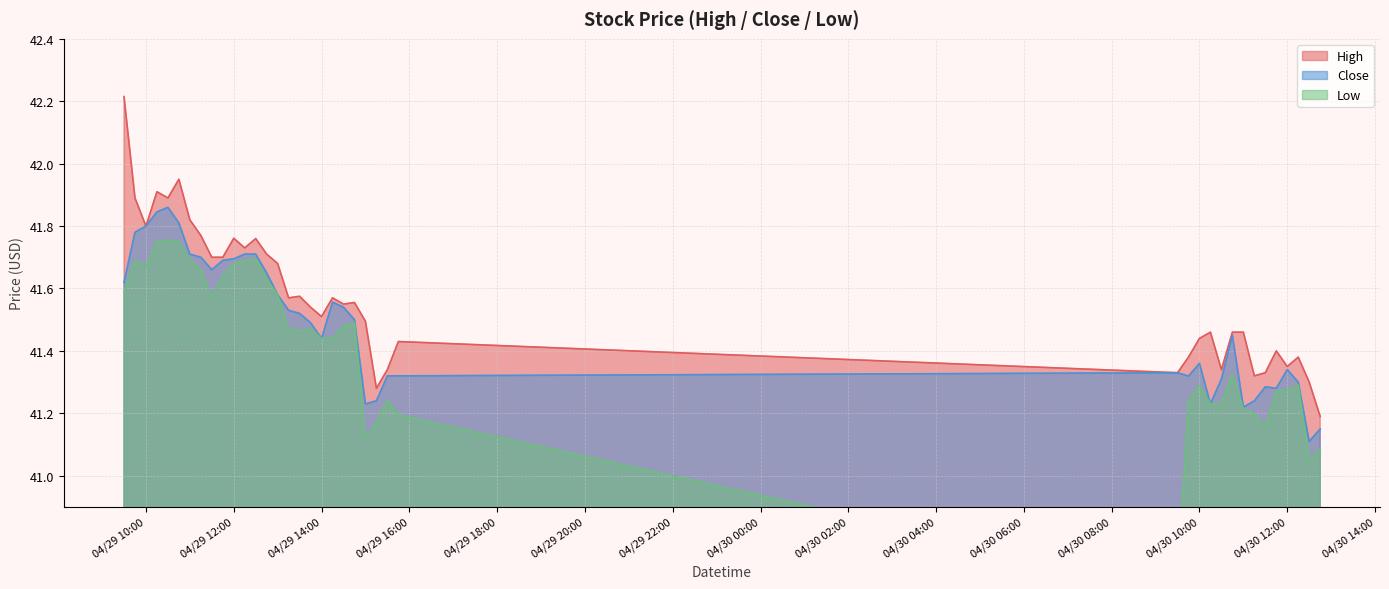

Where is High nearest to the value 41?

2024-04-30 12:45